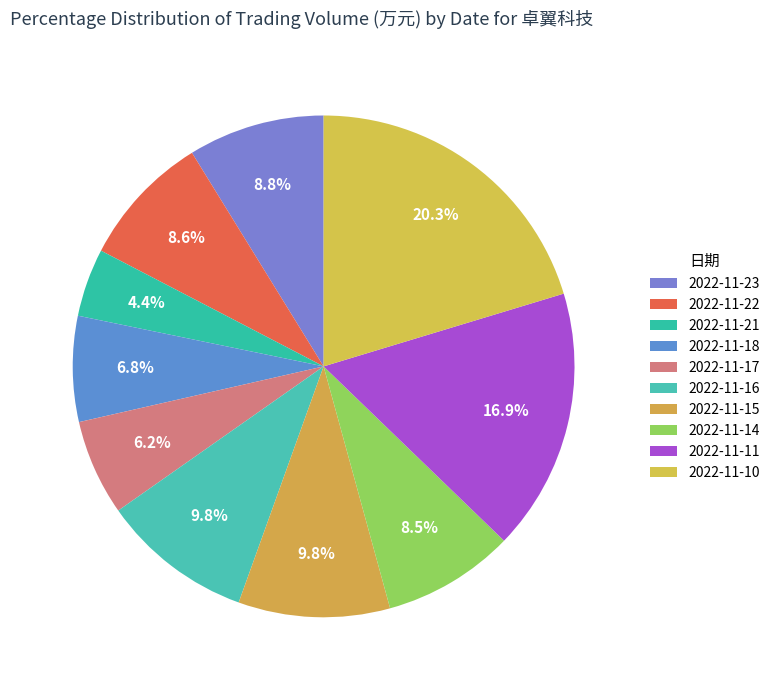

Is the sum of 2022-11-10 and 2022-11-14 greater than half?

No